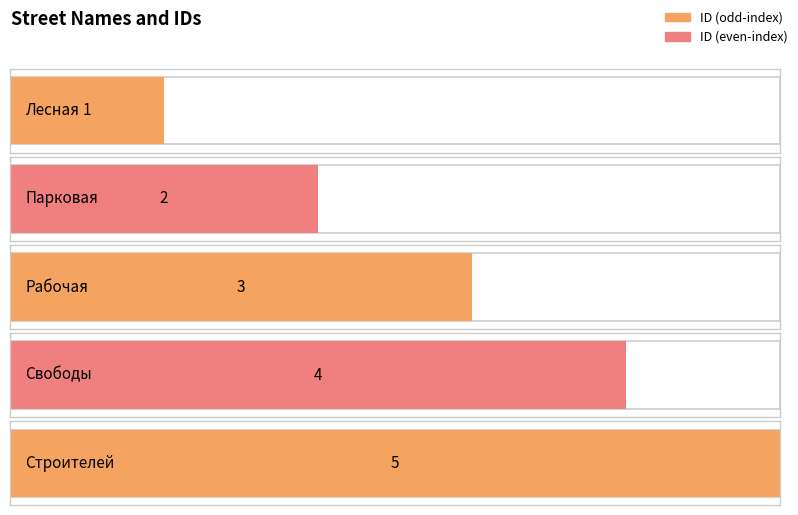

List the labels in order of value, largest first.

Строителей, Свободы, Рабочая, Парковая, Лесная